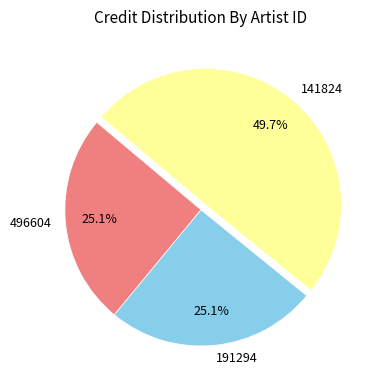

Does 496604 account for over 50% of the chart?

No